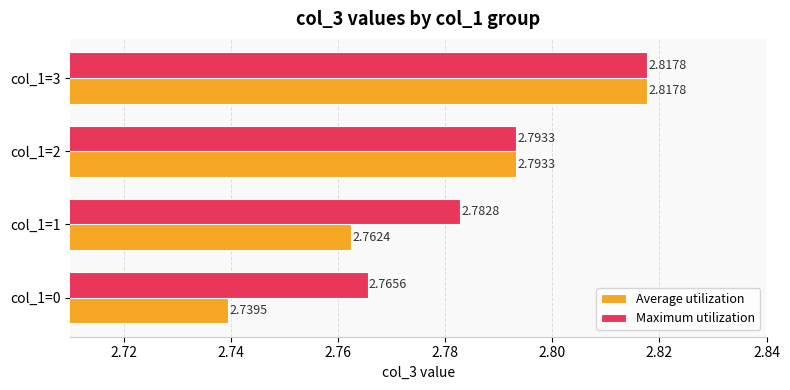

List the series in order of their overall mean, lowest first.

Average utilization, Maximum utilization